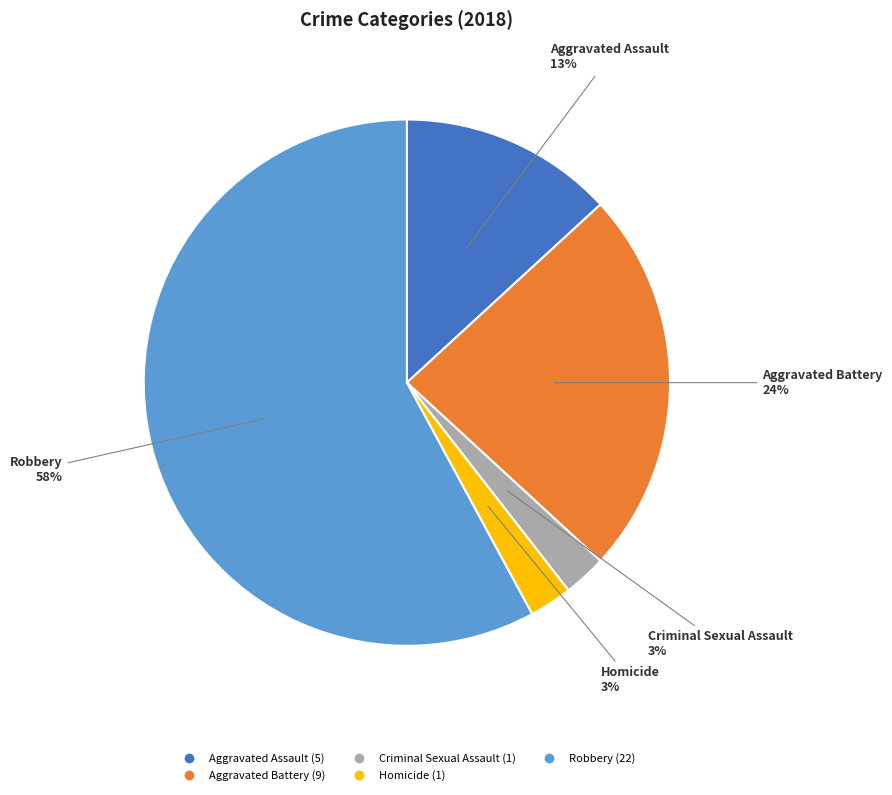

To the nearest percent, what is the average slice percentage?

20%